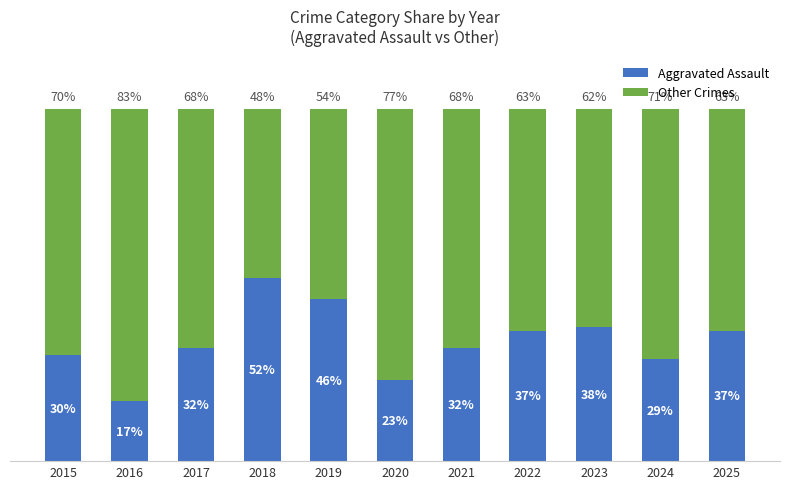

What are all the series names shown in the legend?

Aggravated Assault, Other Crimes